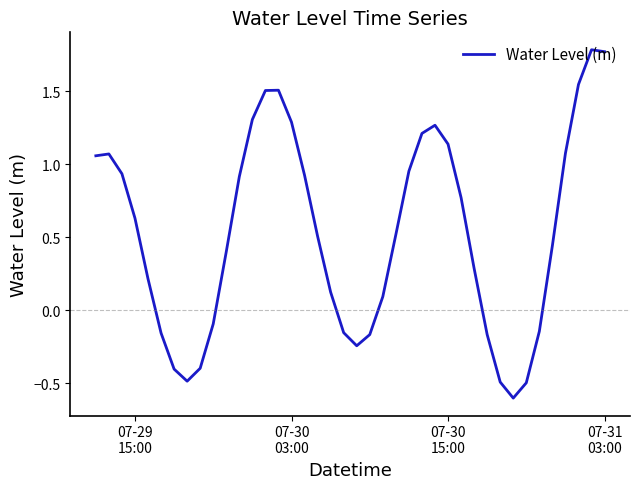

What is the difference between the maximum and minimum values?

2.4